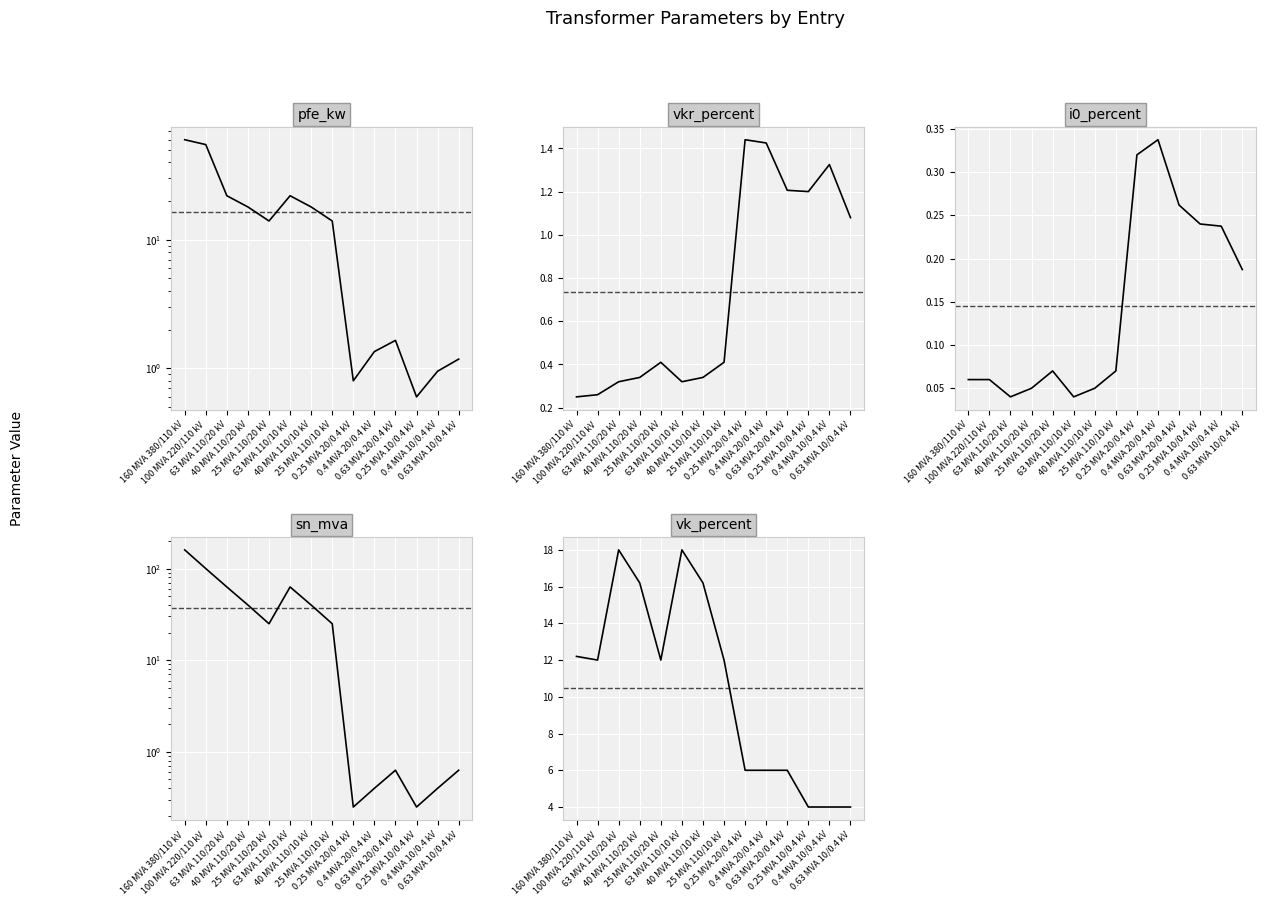

What is the difference between the maximum and minimum values in the i0_percent series?

0.3